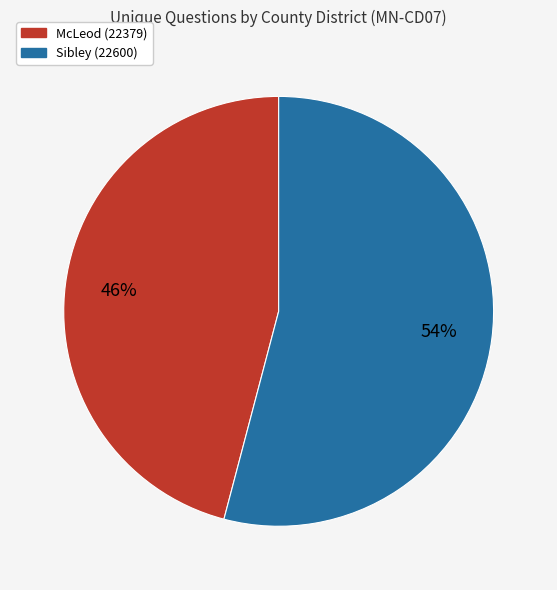

Is there a majority slice in this chart?

Yes